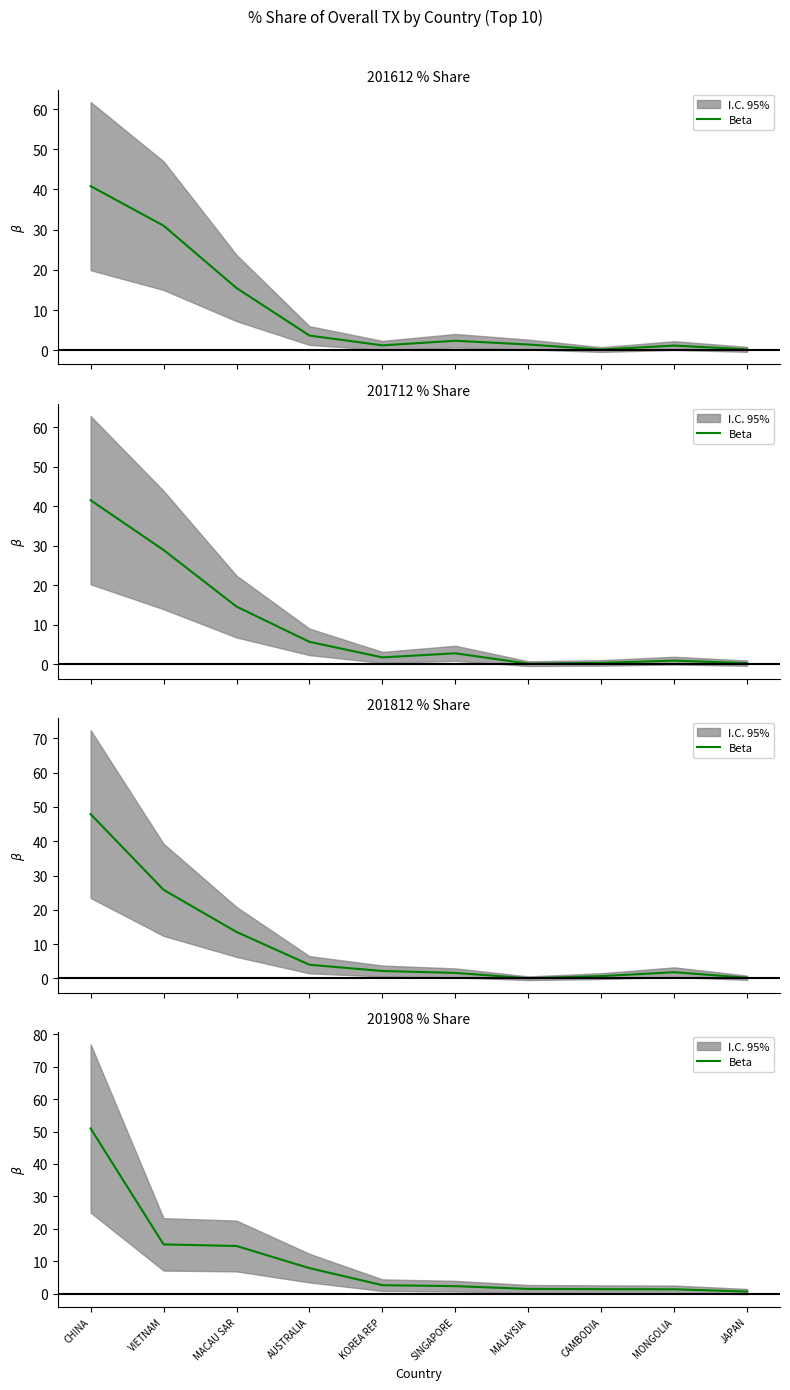

Which category has the highest value across all series?

CHINA